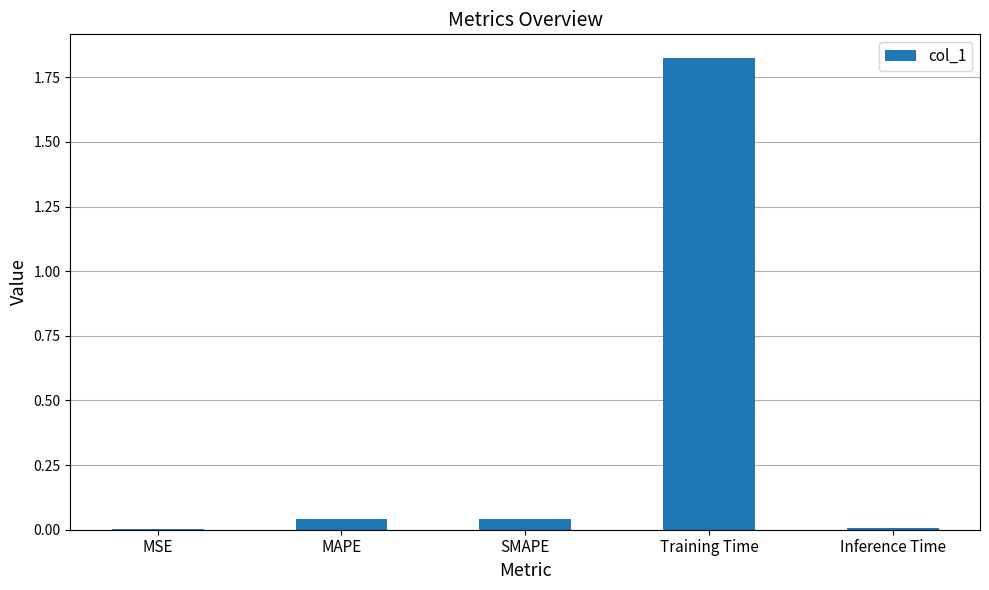

Between SMAPE and Training Time, which is larger?

Training Time